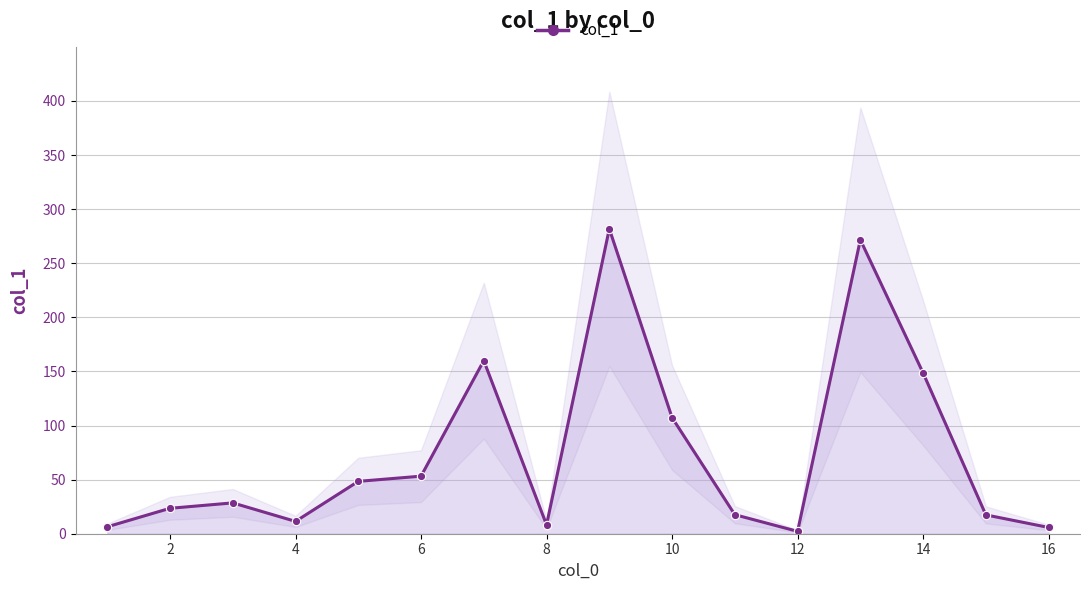

How many data points does each series have?

16